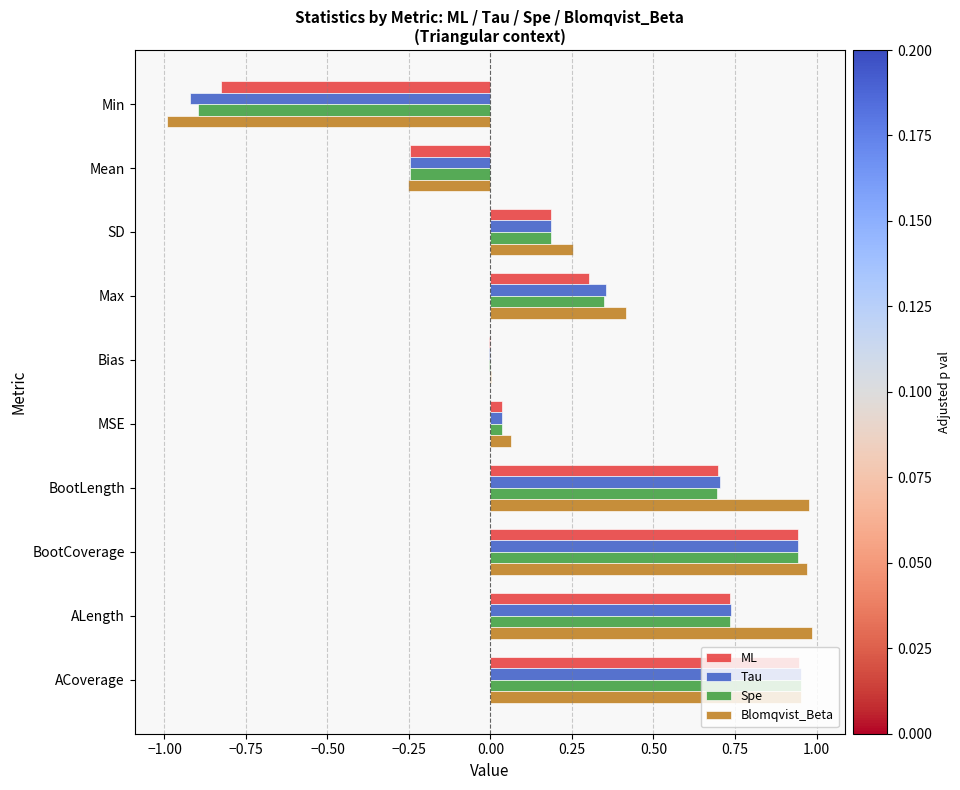

The Blomqvist_Beta series shows 1.0 at ALength. True or false?

True